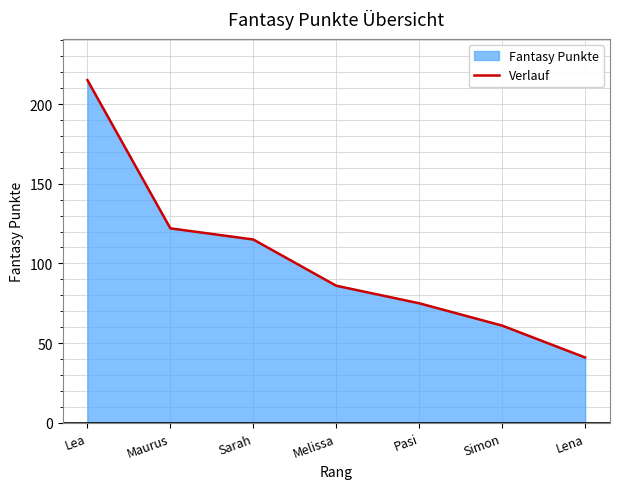

What position from the right is Pasi?

3